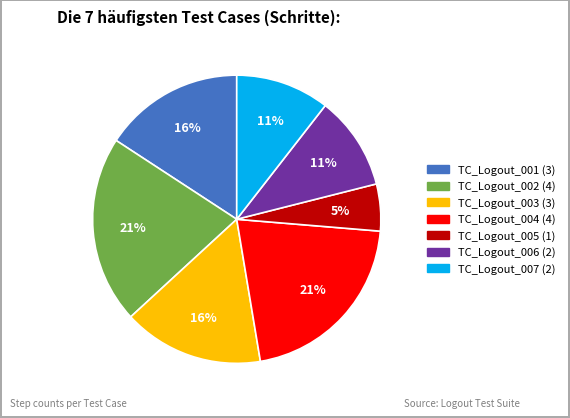

Which slice is the smallest?

TC_Logout_005